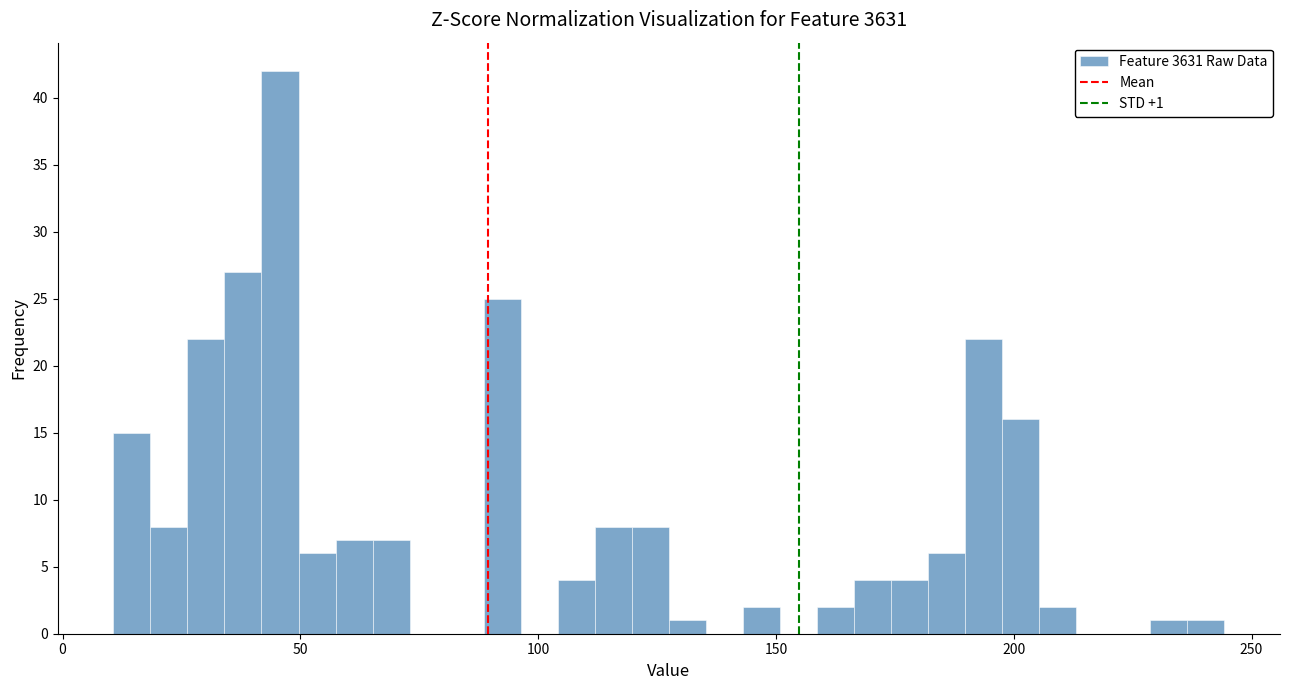

Read against the x-axis, roughly where is the centre of the tallest bar?

45